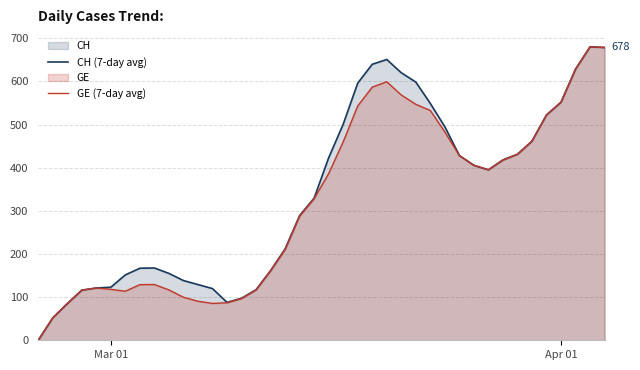

How many series are shown in this chart?

2